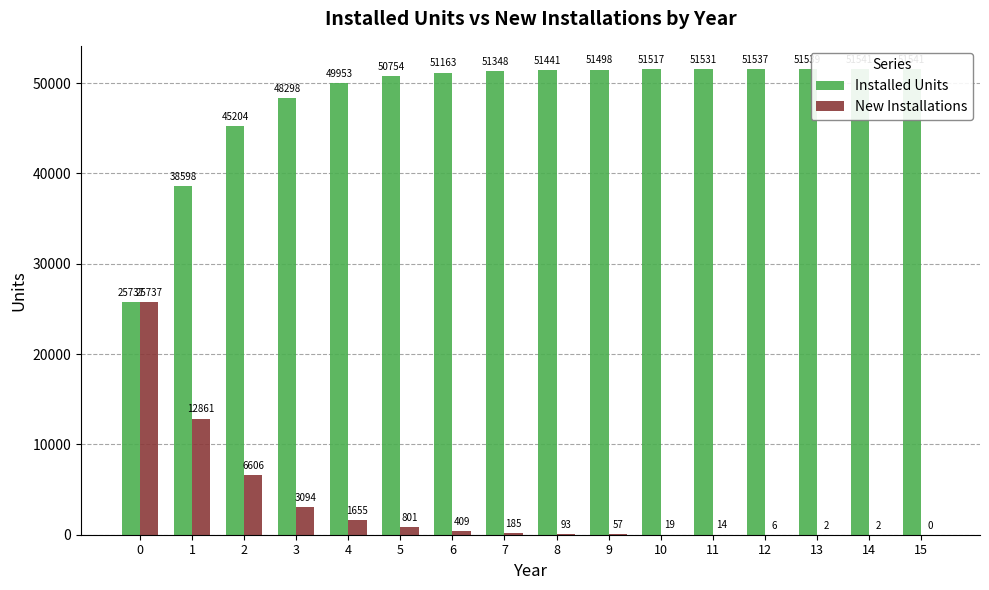

What is the value of the Installed Units bar at the 1st from the left?

25737